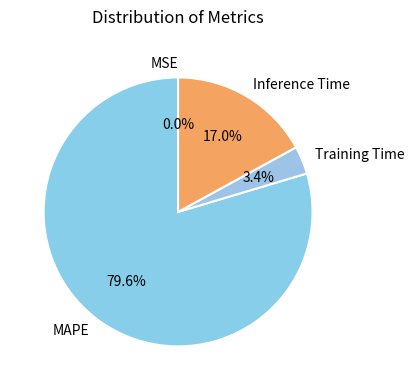

Which has a higher value, Training Time or MAPE?

MAPE